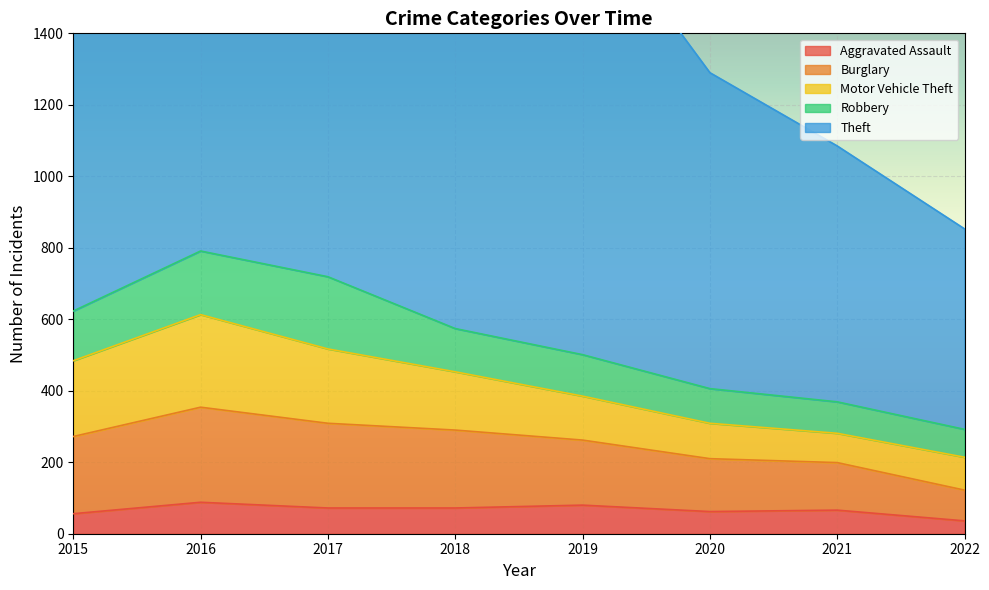

What is the sum of the Theft values at 2015 and 2019?

2313